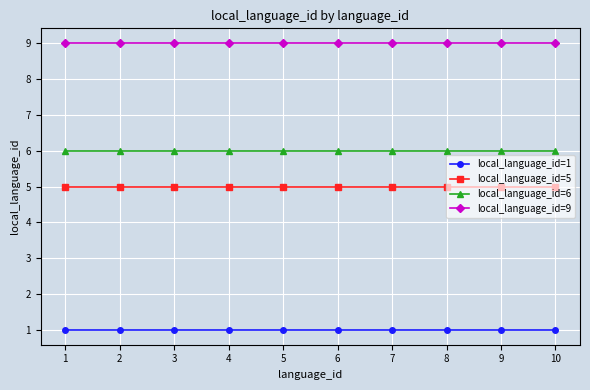

How many distinct data groups are displayed?

4